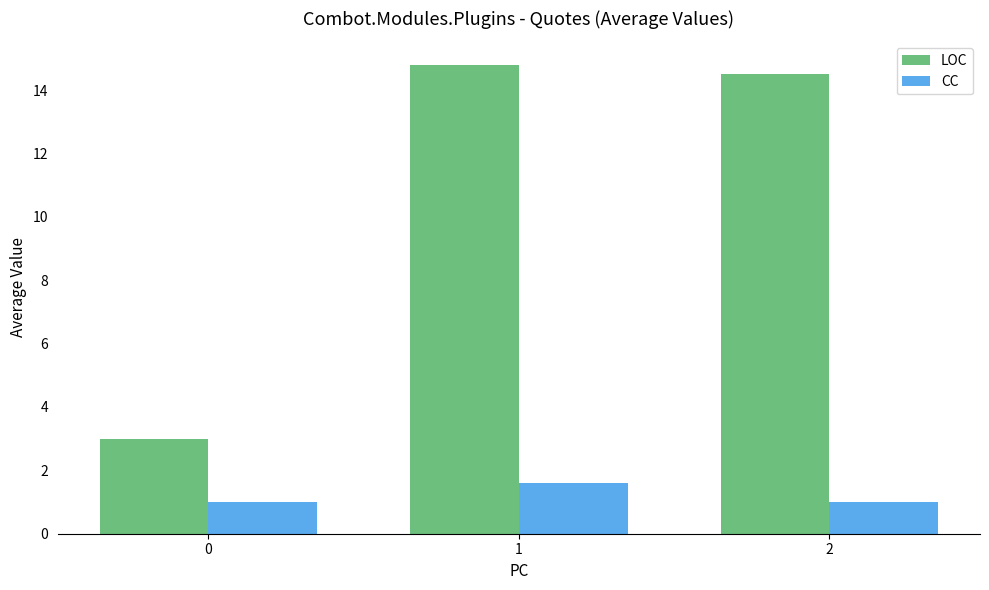

The value of CC at 2 is 0.5. True or false?

False